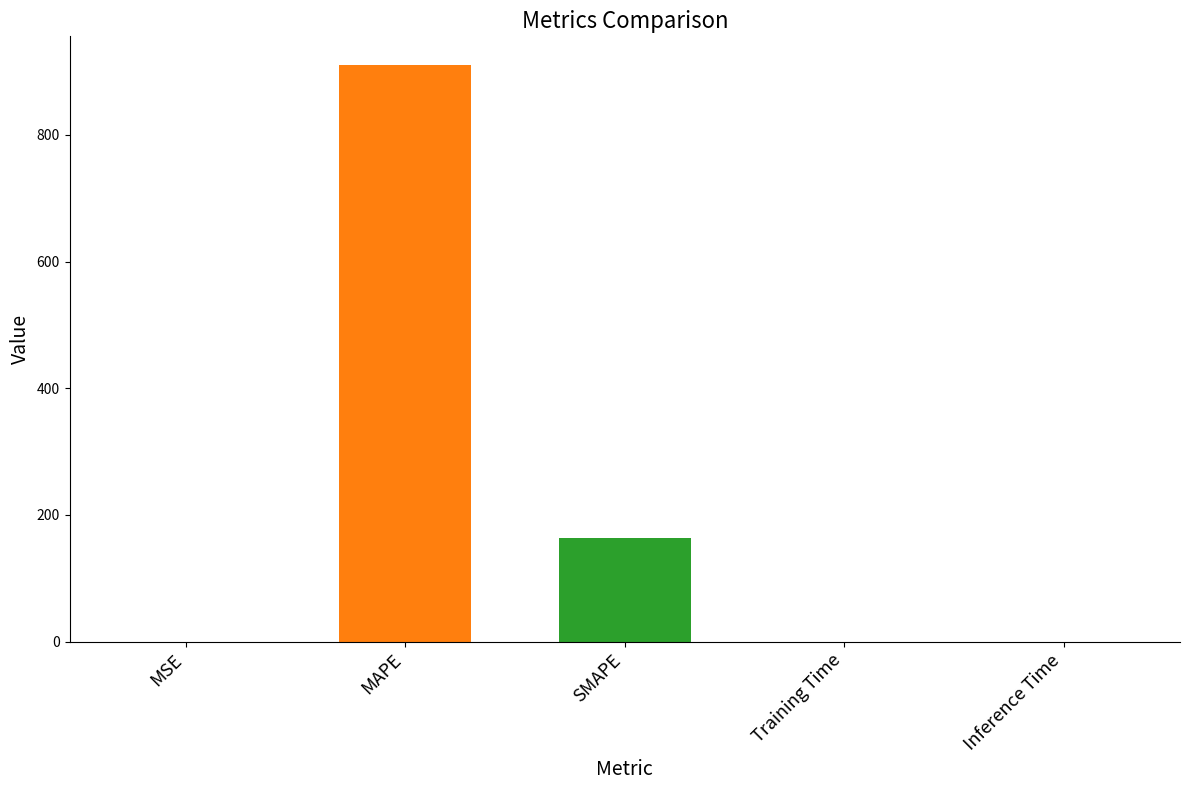

Where is the data nearest to the value 455?

SMAPE